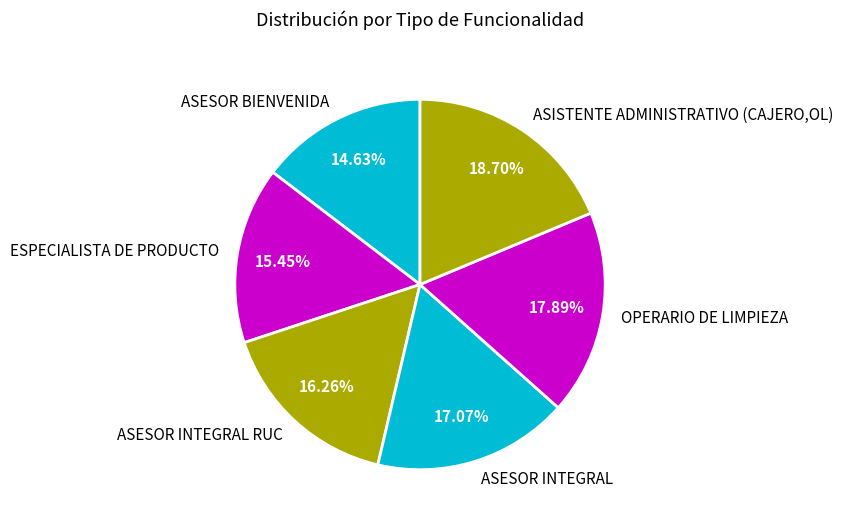

Which category has the biggest portion of the pie?

ASISTENTE ADMINISTRATIVO (CAJERO,OL)